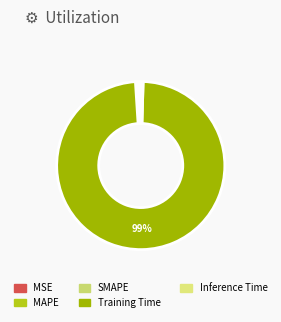

Is MAPE the majority of the pie?

No